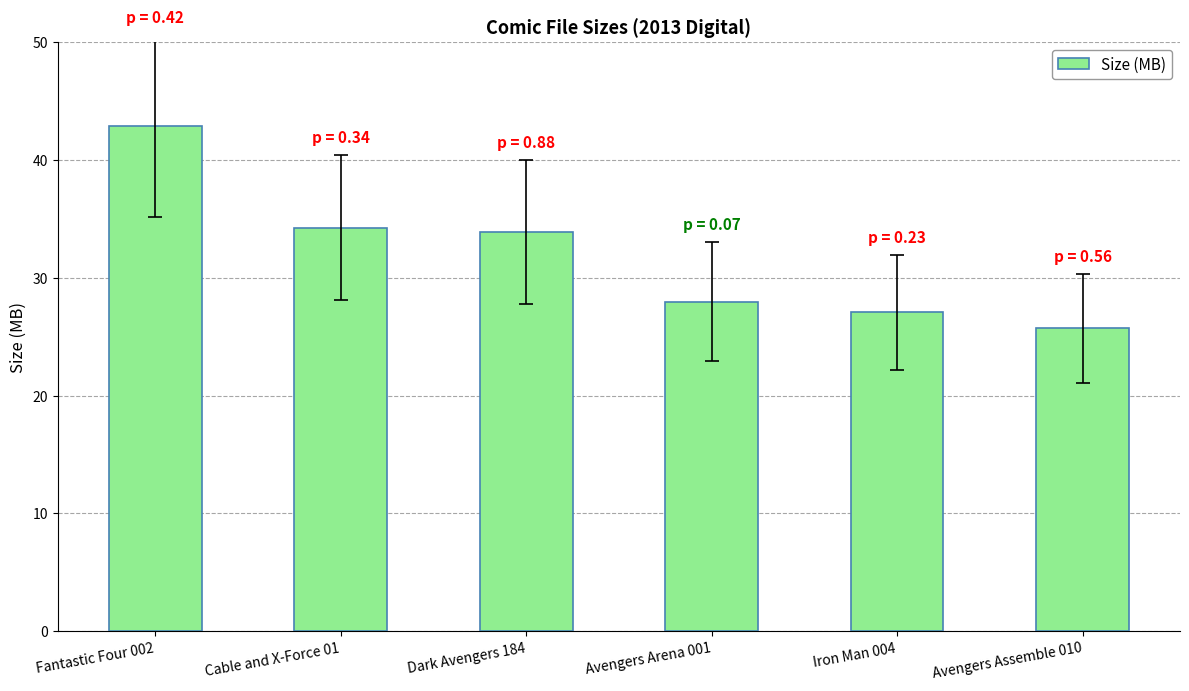

The chart shows a value of 12.2 at Avengers Assemble 010. True or false?

False